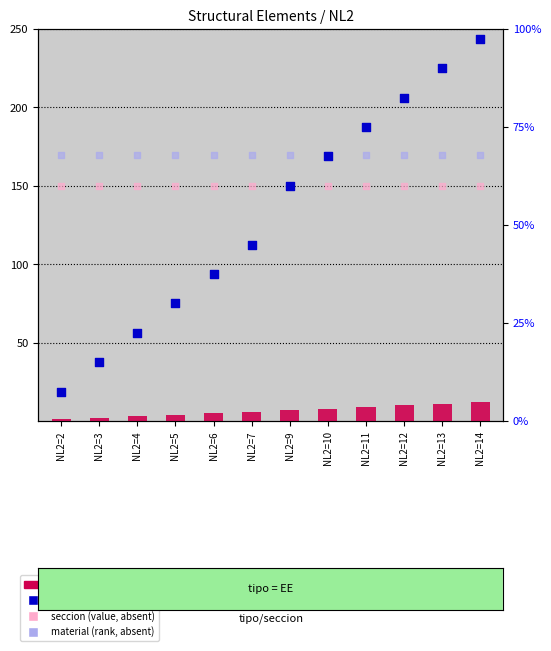

At how many categories does at least one series exceed 64?

12